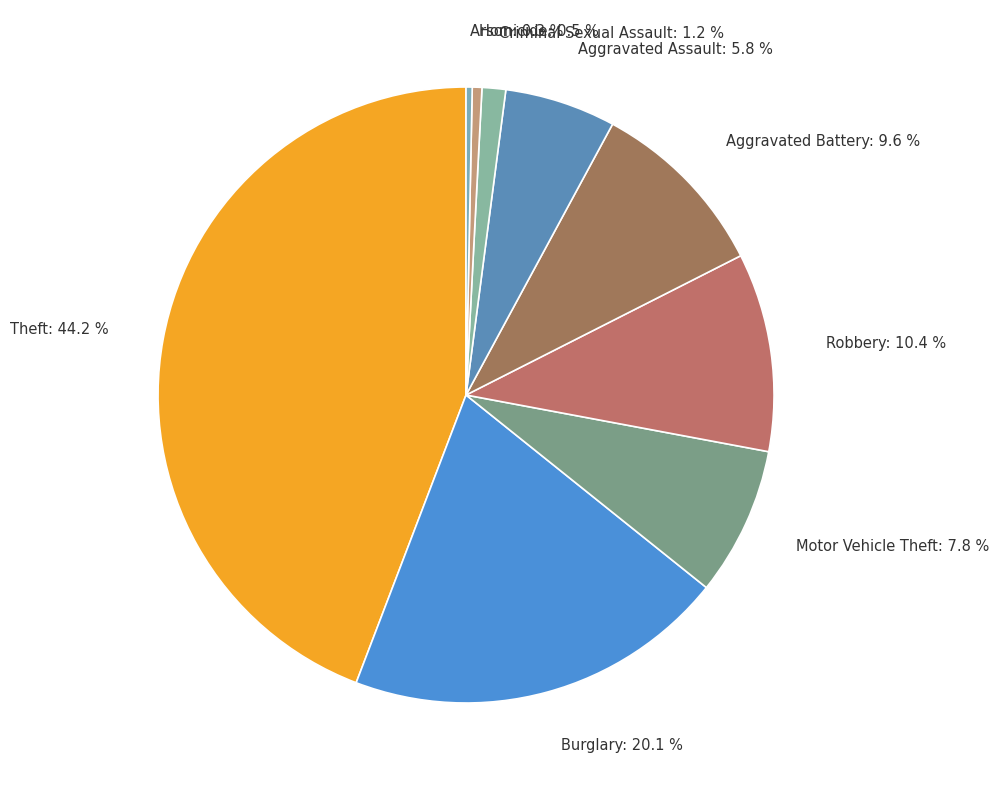

To the nearest percent, what percentage of the pie is Aggravated Assault?

6%